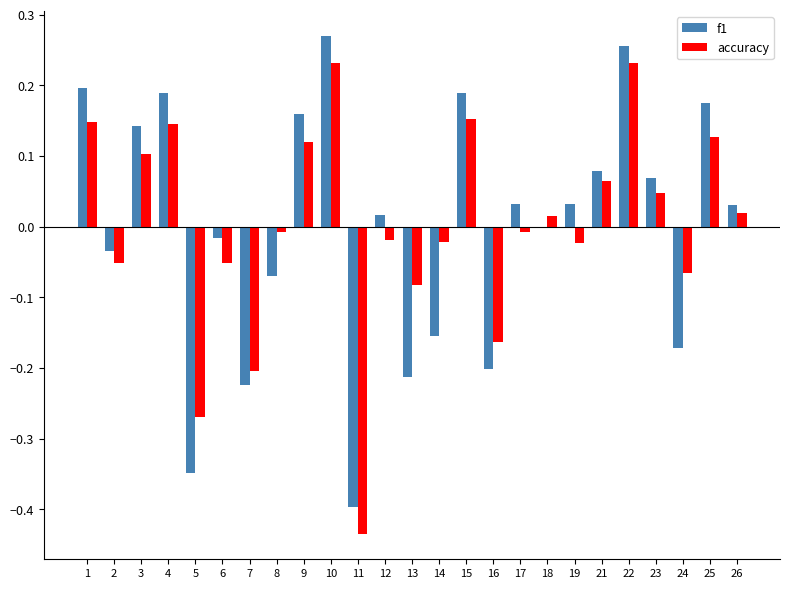

How many data points does each series have?

25